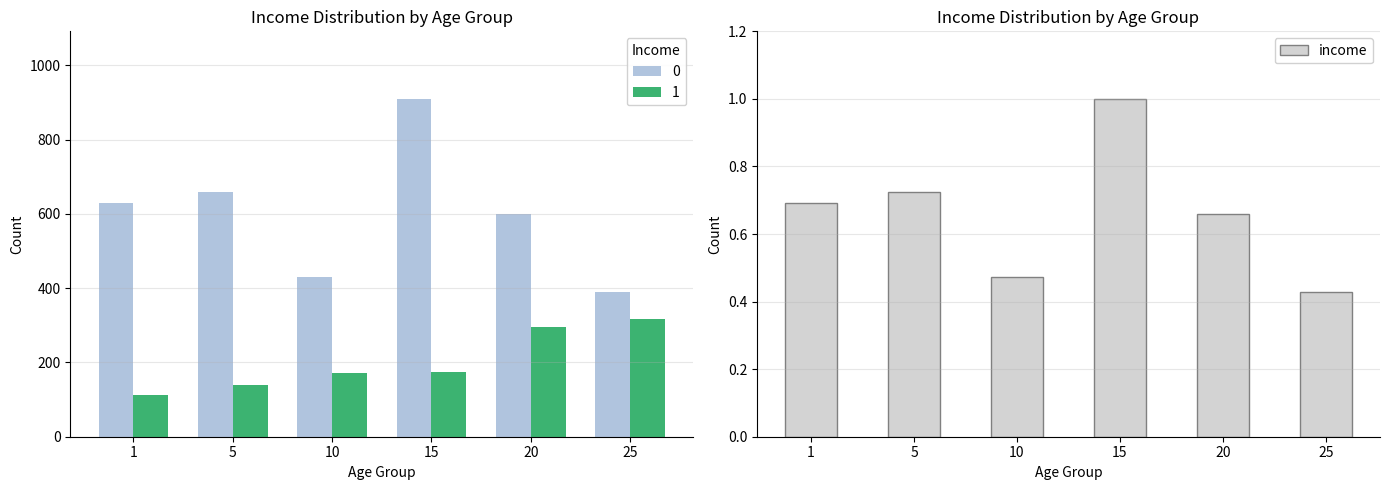

The chart shows a value of 0.7 at 1. True or false?

True